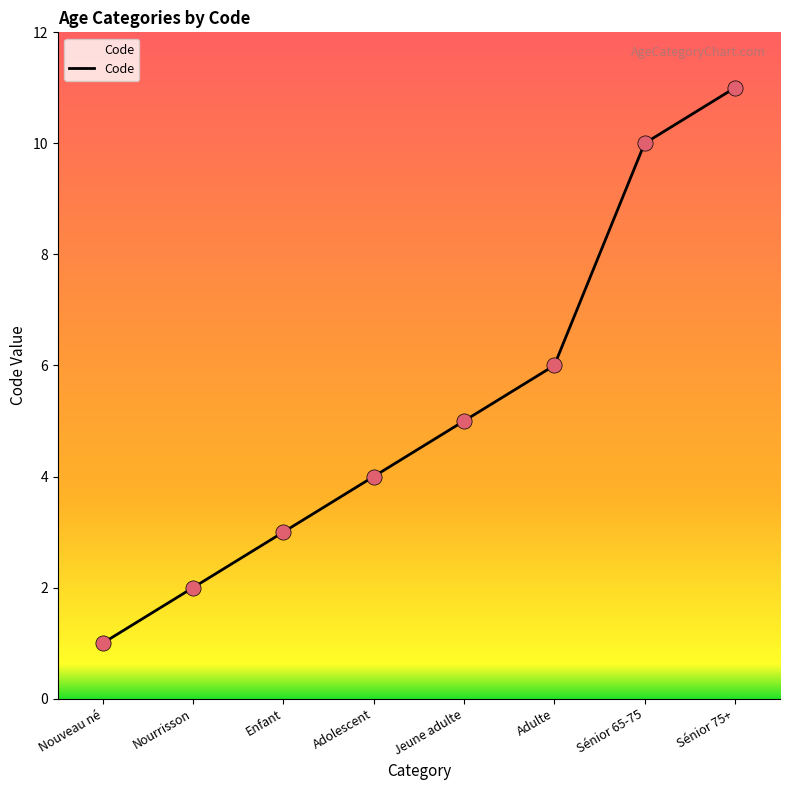

Approximately how many times larger is the value at Nouveau né compared to Sénior 75+?

0.1